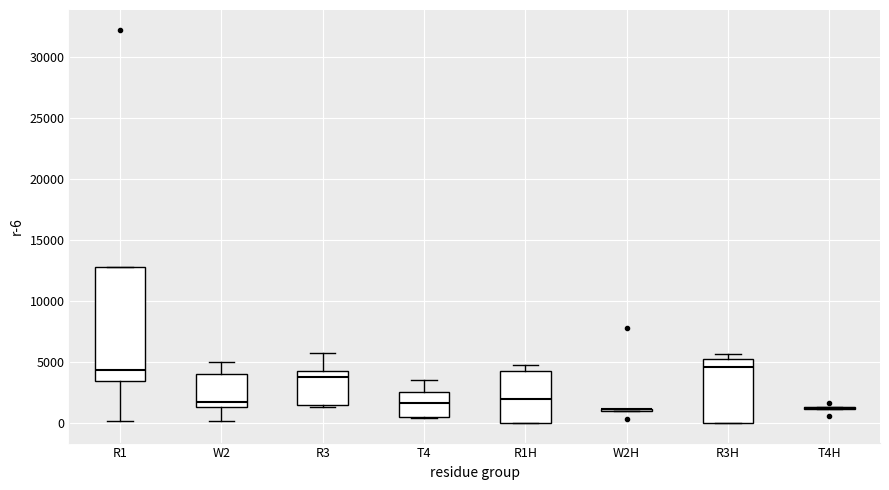

Reading left to right, transcribe this box plot: for each box, give where its median line is, the range the box spans, and where its two whiskers end, as read against the y-axis. The values are not printed on the chart, so give them approximately, as read against the axis.

R1: median 4500, box 3500 to 13000, whiskers 0 to 13000
W2: median 1500 (just above the box's lower edge), box 1500 to 4000, whiskers 0 to 5000
R3: median 3500, box 1500 to 4000, whiskers 1500 (just below the box's lower edge) to 6000
T4: median 1500, box 500 to 2500, whiskers 500 to 3500
R1H: median 2000, box 0 to 4000, whiskers 0 to 4500
W2H: box collapsed to a line at 1000, whiskers 1000 to 1000
R3H: median 4500, box 0 to 5500, whiskers 0 to 5500 (just above the box's upper edge)
T4H: box collapsed to a line at 1000, whiskers 1000 to 1500